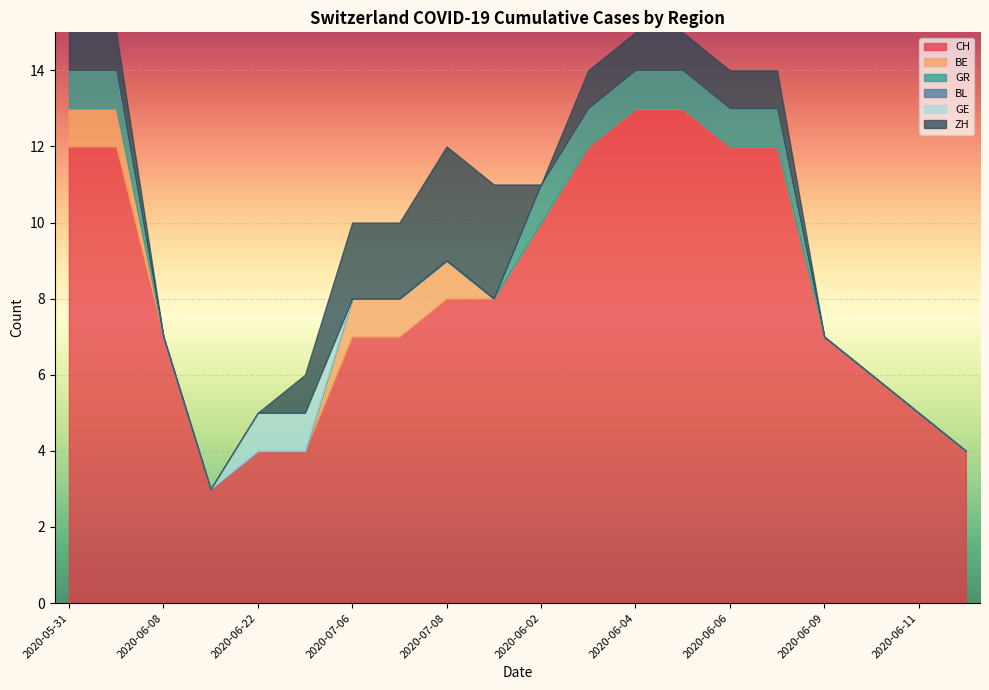

Is it true that CH equals 7 at 2020-07-06?

True